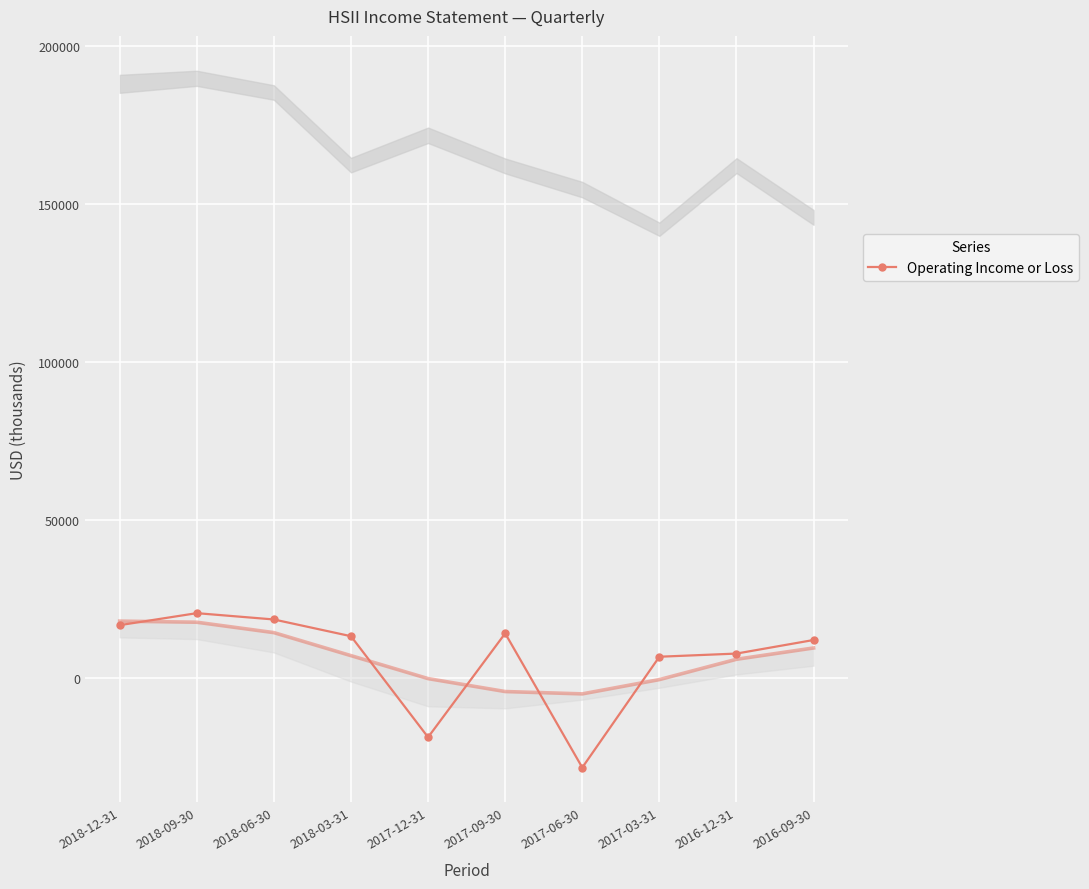

What is the greatest value displayed?

20500